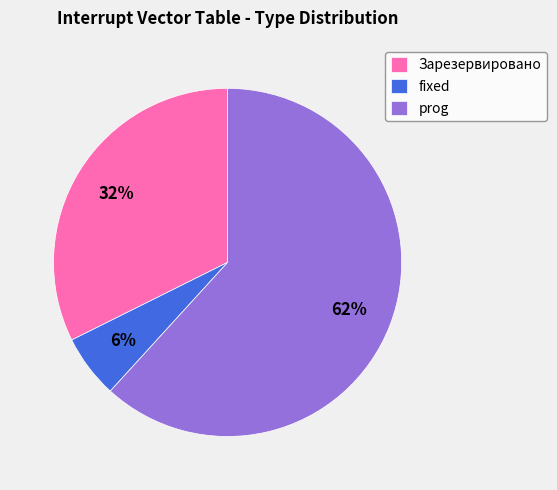

To the nearest percent, what percentage of the pie is Зарезервировано?

32%